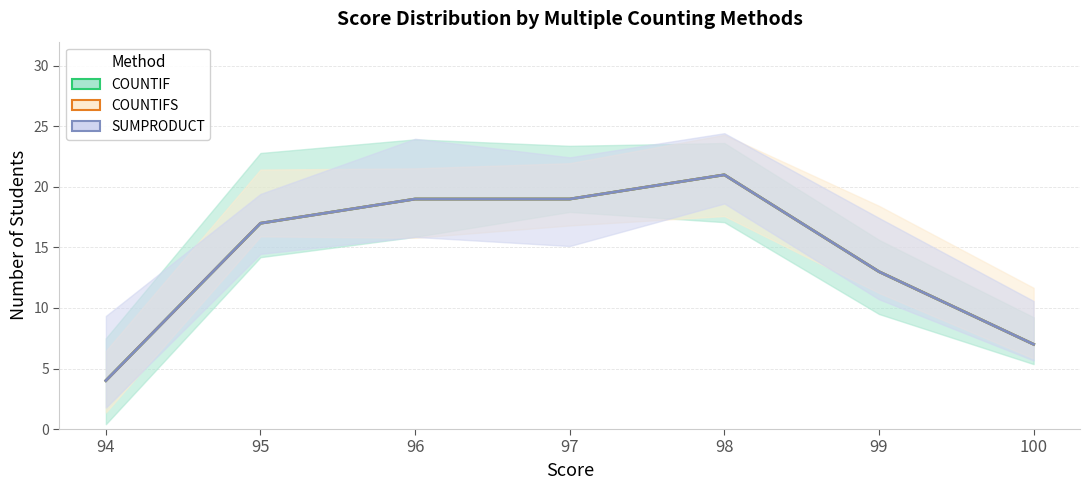

Is the value of COUNTIFS at 96 greater than the value of COUNTIF at 99?

Yes